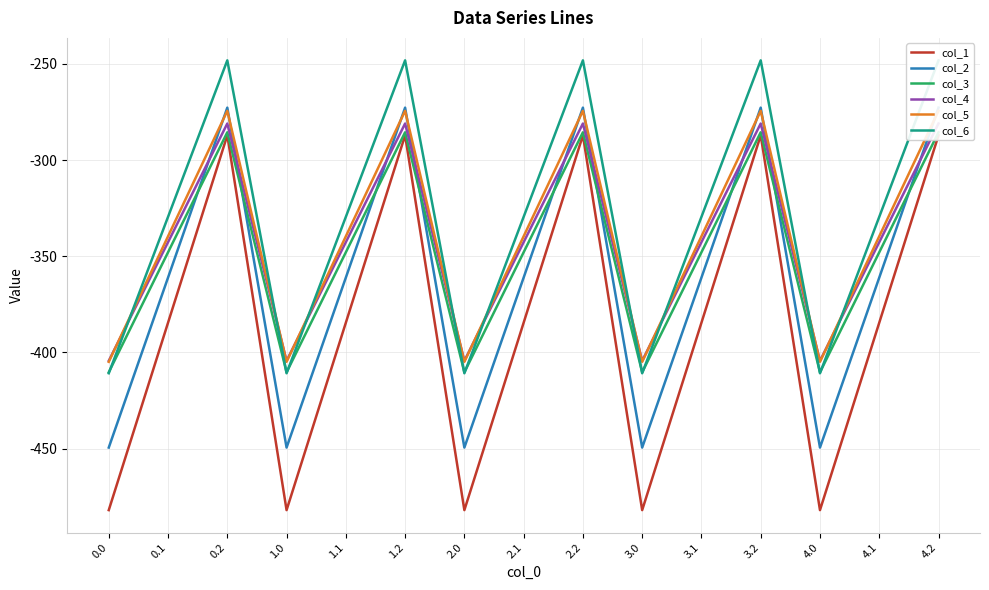

Between 1.2 and 2.2, which is larger?

1.2